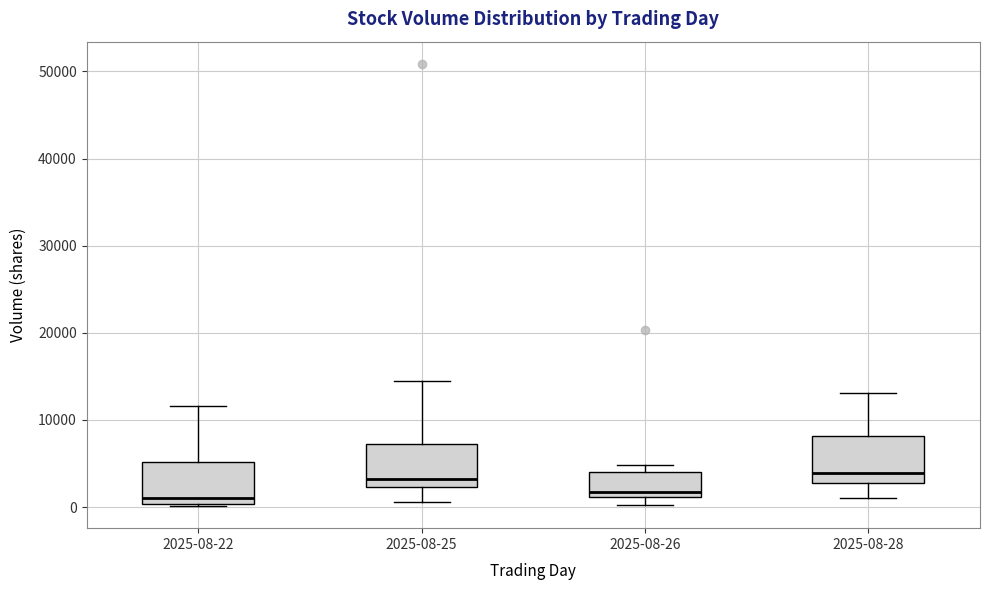

Where is the lower edge of the box for 2025-08-25 on the y-axis? The values are not printed on the chart, so give them approximately, as read against the axis.

2000